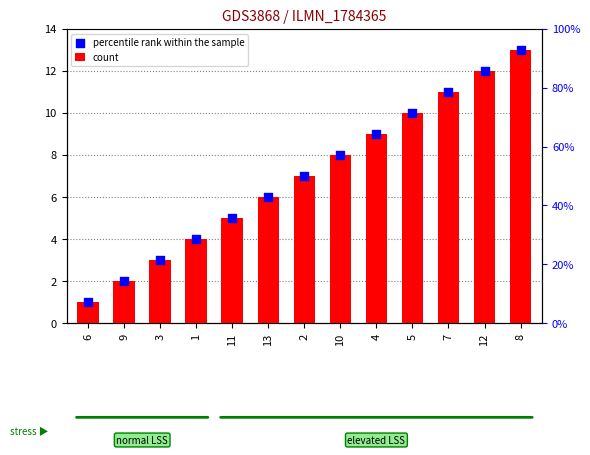

At which category is the sum across all series the highest?

8